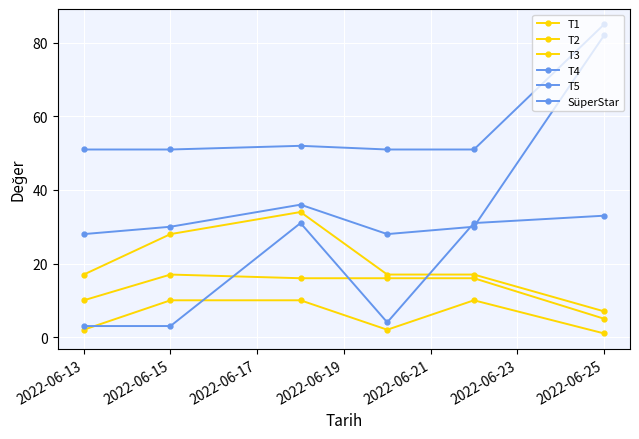

How many lines are shown in the chart?

6